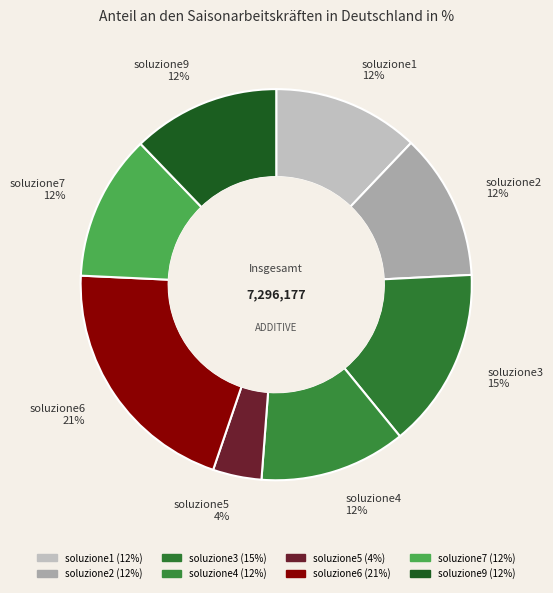

Does any single category account for the majority?

No